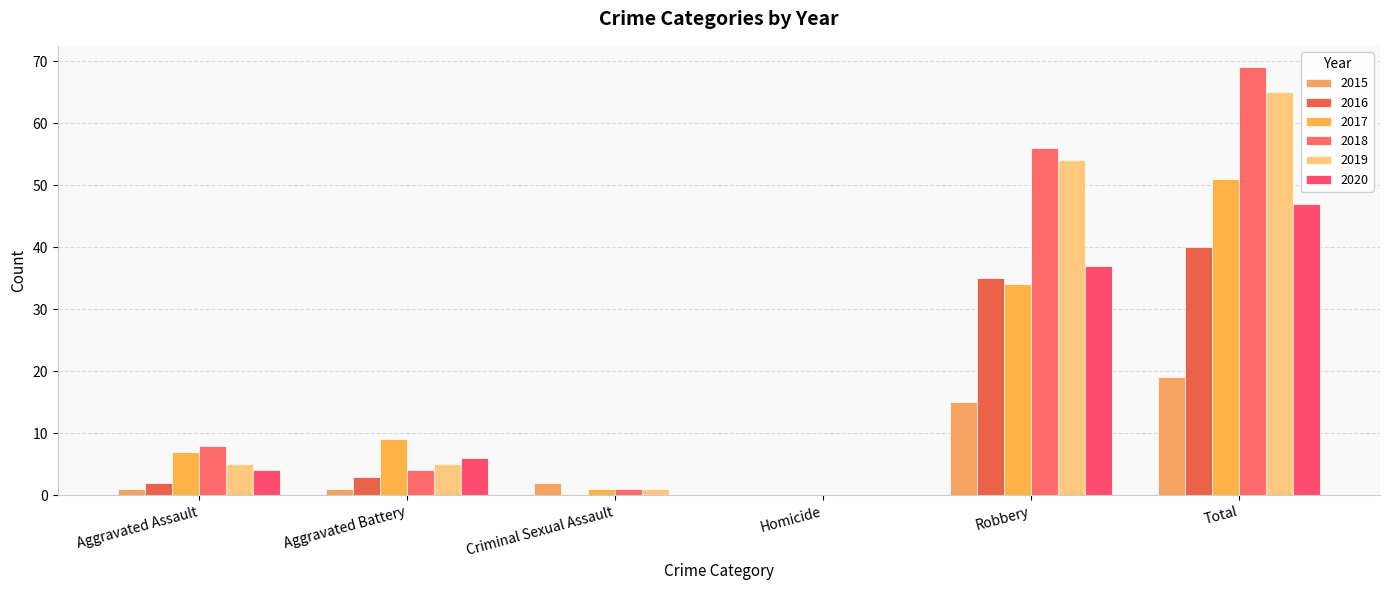

How many distinct data groups are displayed?

6